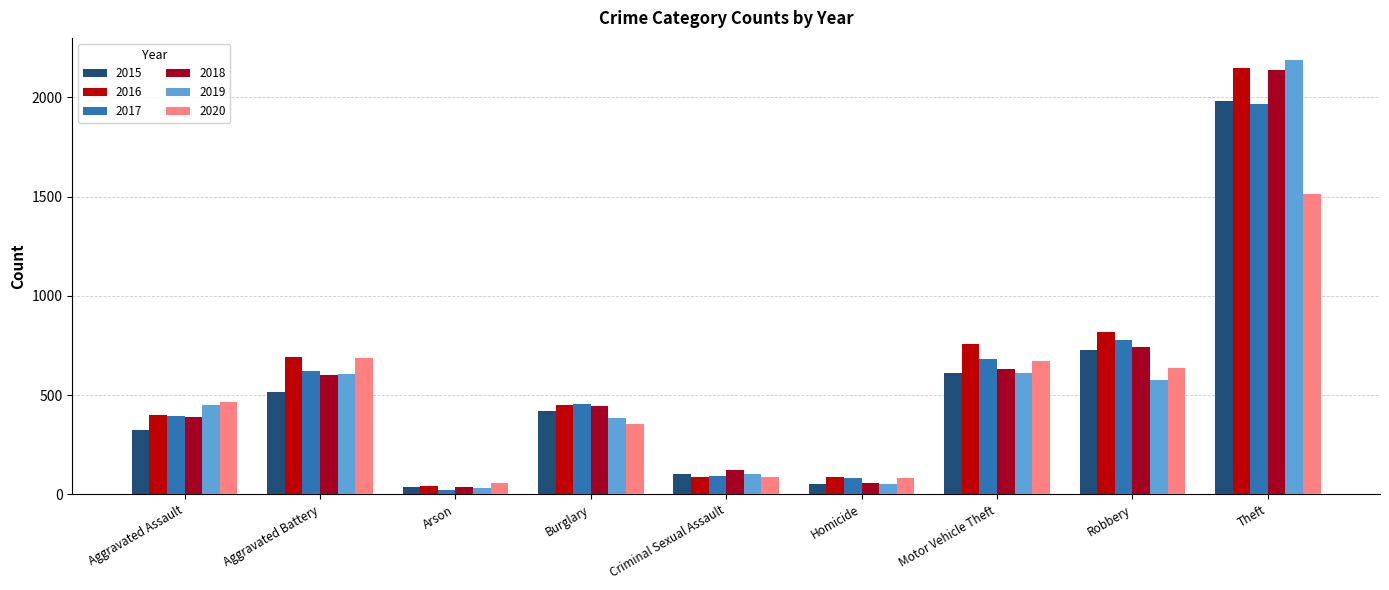

What is the maximum value shown in the chart?

2190